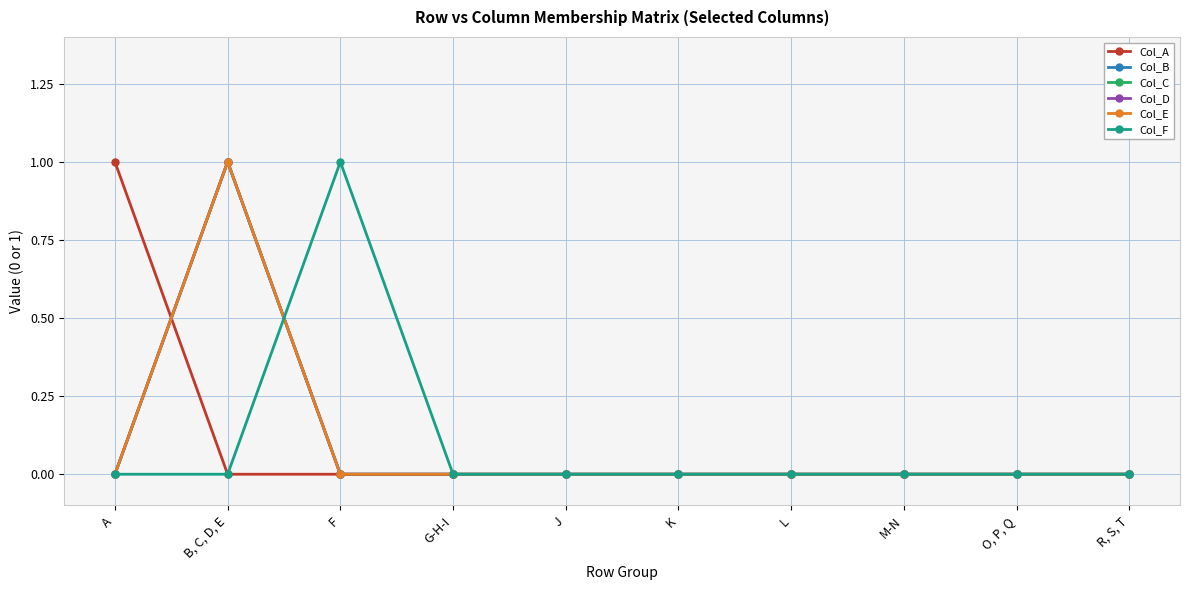

Reading left to right, what are all the values shown in this chart?

Col_A: A=1	B, C, D, E=0	F=0	G-H-I=0	J=0	K=0	L=0	M-N=0	O, P, Q=0	R, S, T=0
Col_B: A=0	B, C, D, E=1	F=0	G-H-I=0	J=0	K=0	L=0	M-N=0	O, P, Q=0	R, S, T=0
Col_C: A=0	B, C, D, E=1	F=0	G-H-I=0	J=0	K=0	L=0	M-N=0	O, P, Q=0	R, S, T=0
Col_D: A=0	B, C, D, E=1	F=0	G-H-I=0	J=0	K=0	L=0	M-N=0	O, P, Q=0	R, S, T=0
Col_E: A=0	B, C, D, E=1	F=0	G-H-I=0	J=0	K=0	L=0	M-N=0	O, P, Q=0	R, S, T=0
Col_F: A=0	B, C, D, E=0	F=1	G-H-I=0	J=0	K=0	L=0	M-N=0	O, P, Q=0	R, S, T=0